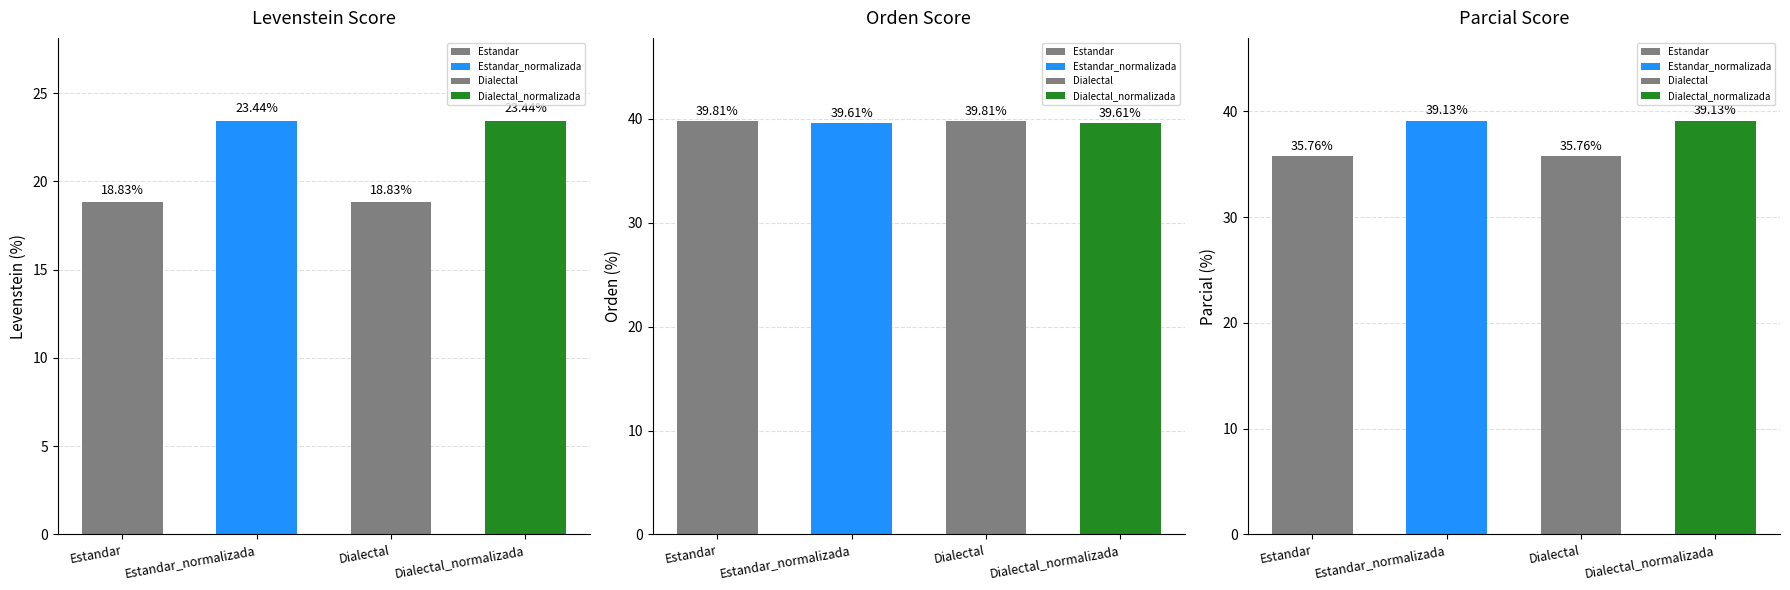

True or false: Levenstein has a value of 23.4 at Estandar_normalizada.

True